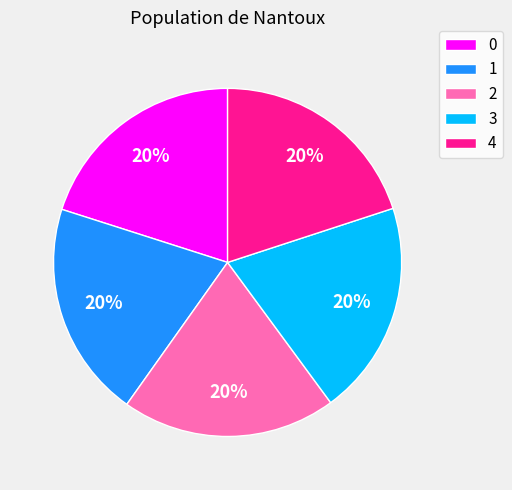

Does 0 represent more than half of the total?

No